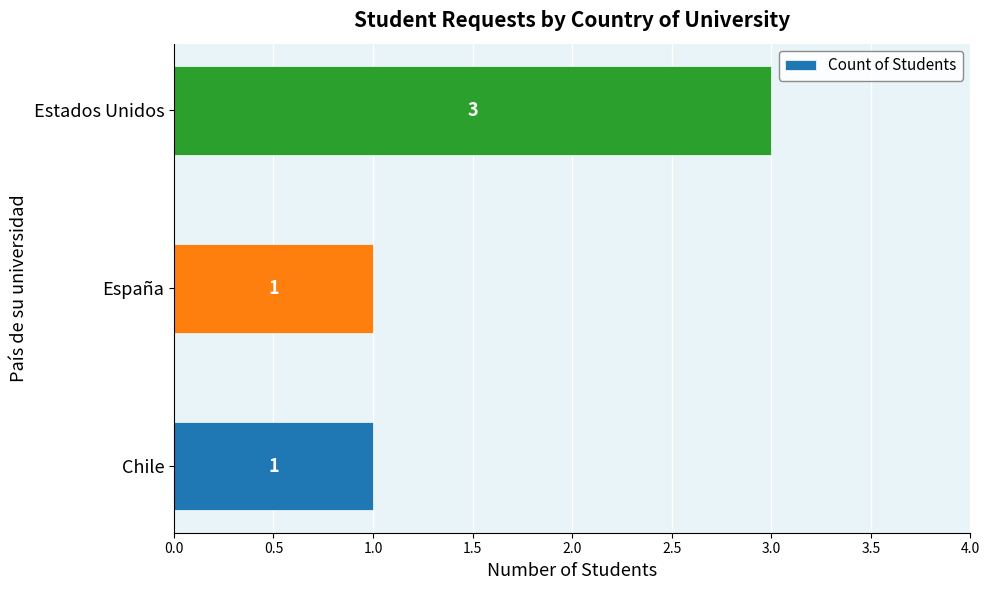

Which category has the highest value across all series?

Estados Unidos